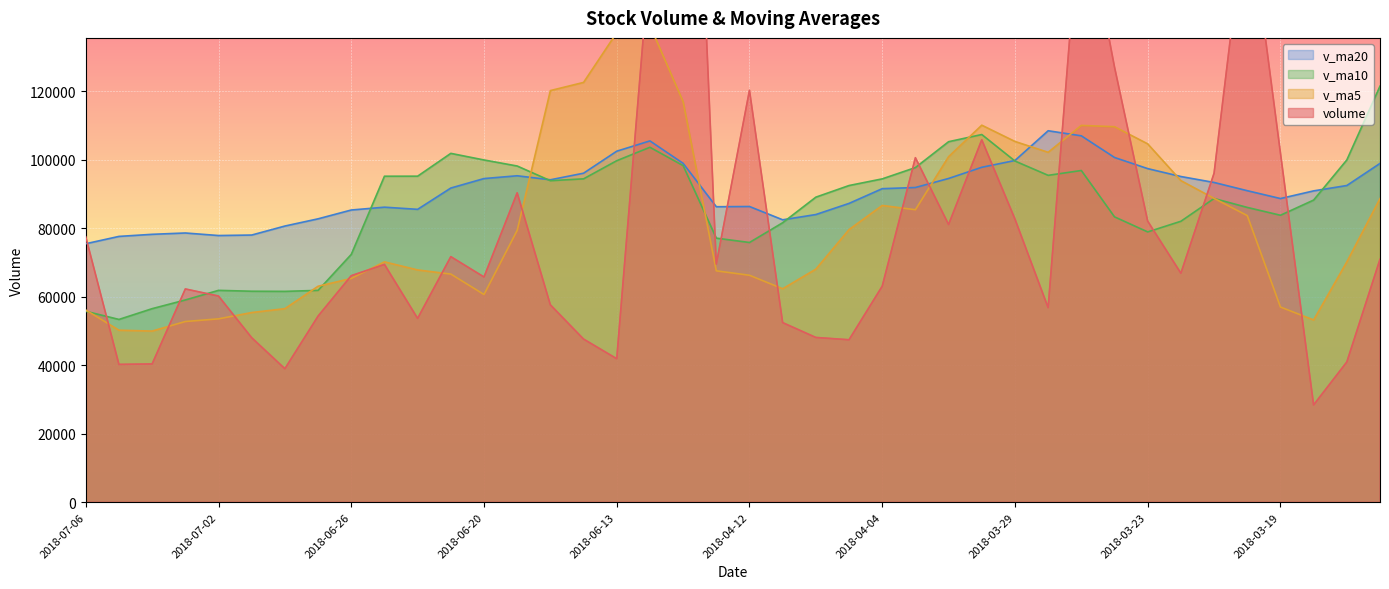

What is the sum of all v_ma20 values?

3630057.7